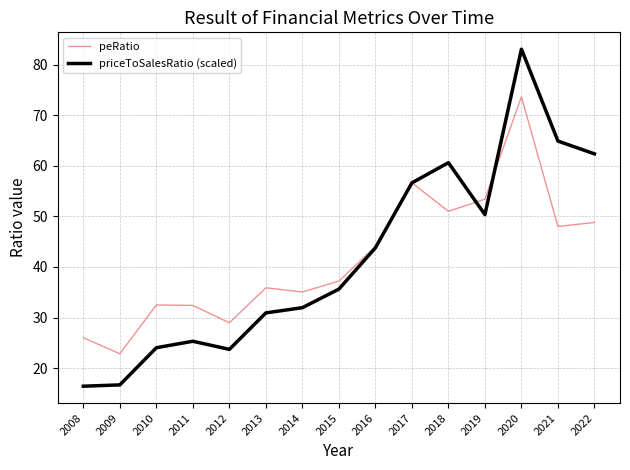

What is the maximum value for priceToSalesRatio (scaled)?

83.1